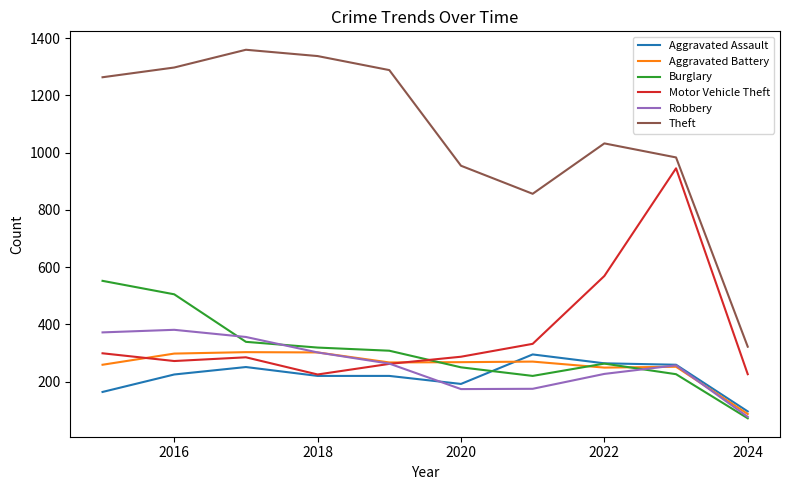

True or false: Theft and Aggravated Assault intersect in this chart.

False